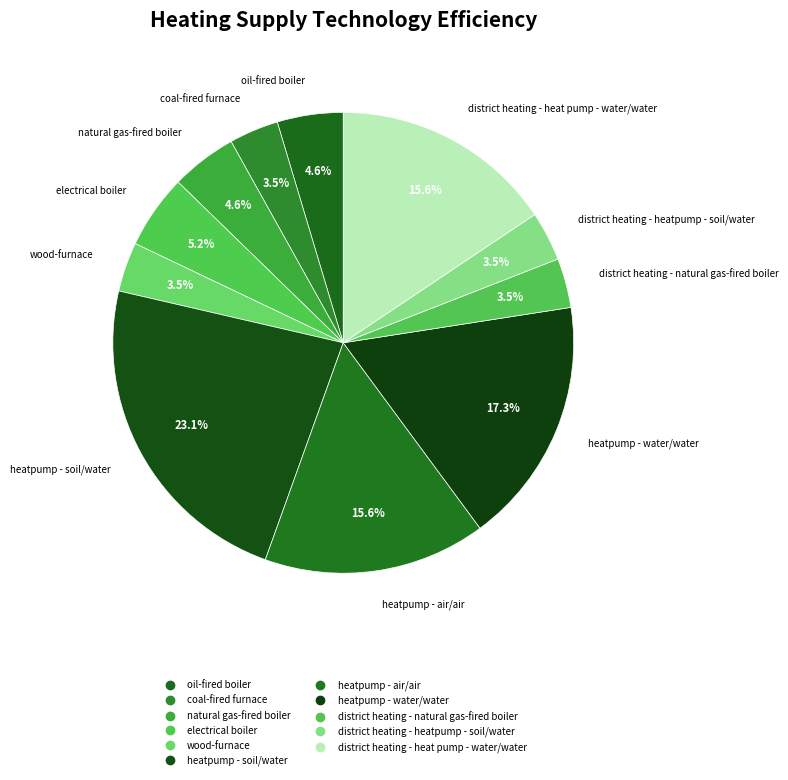

Rank the categories by value from highest to lowest.

heatpump - soil/water, heatpump - water/water, heatpump - air/air, district heating - heat pump - water/water, electrical boiler, oil-fired boiler, natural gas-fired boiler, coal-fired furnace, wood-furnace, district heating - natural gas-fired boiler, district heating - heatpump - soil/water